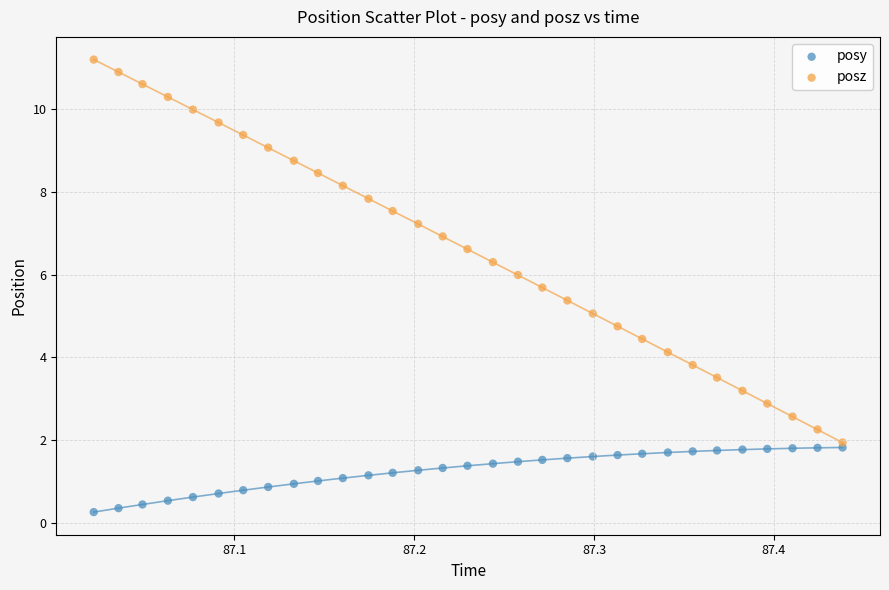

What are all the series names shown in the legend?

posy, posz